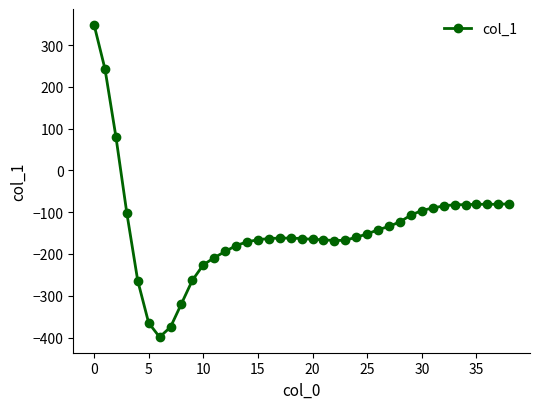

What is the value of the 3rd point from the left?

81